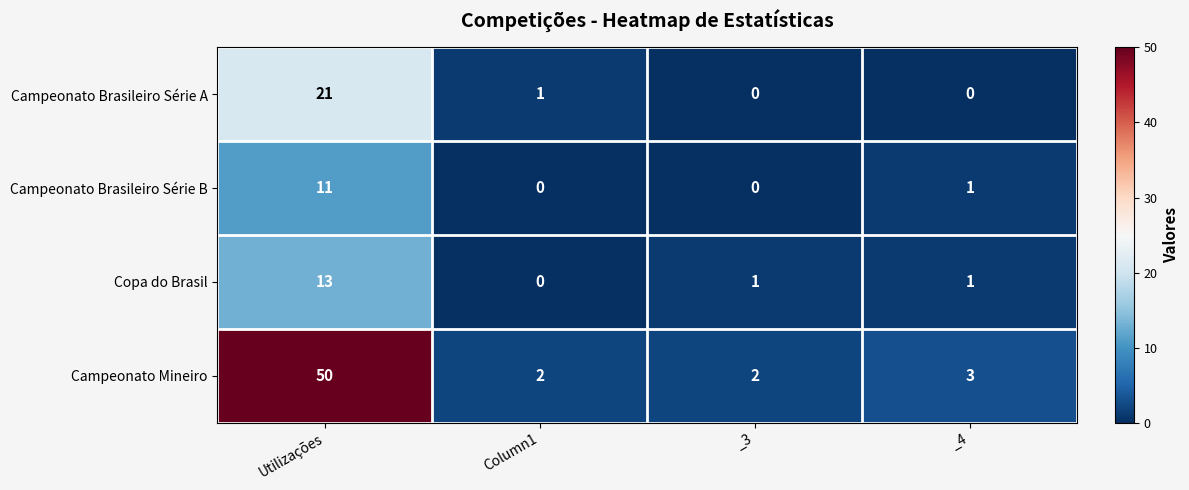

Which series has the largest total across all categories?

Campeonato Mineiro